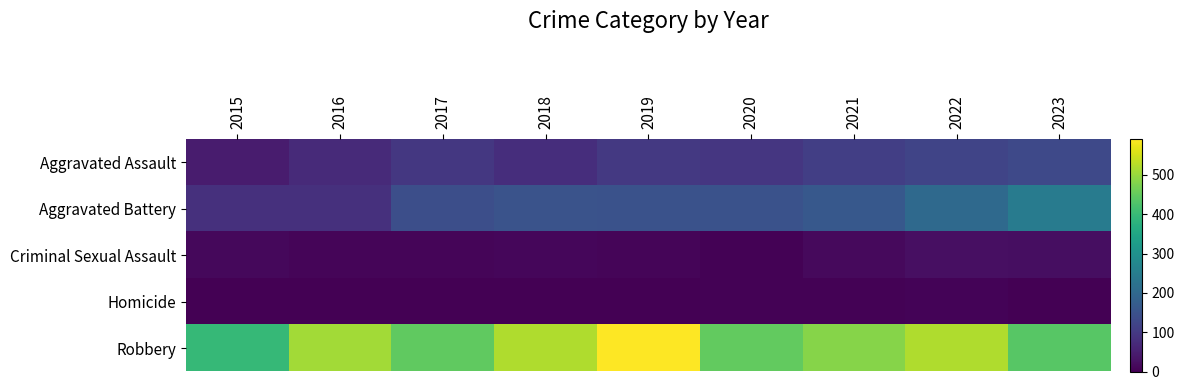

Which series has the largest range (max minus min)?

Robbery